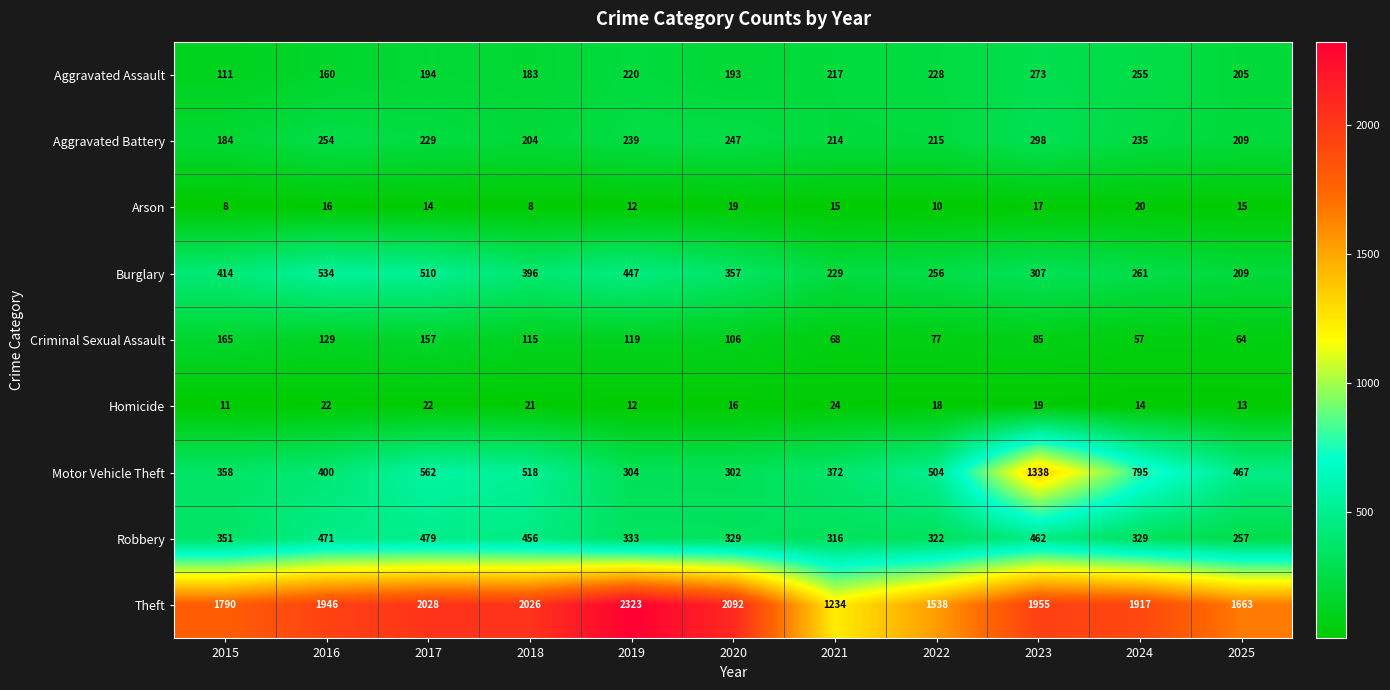

What is the difference between the second highest and second lowest values in the Burglary series?

281